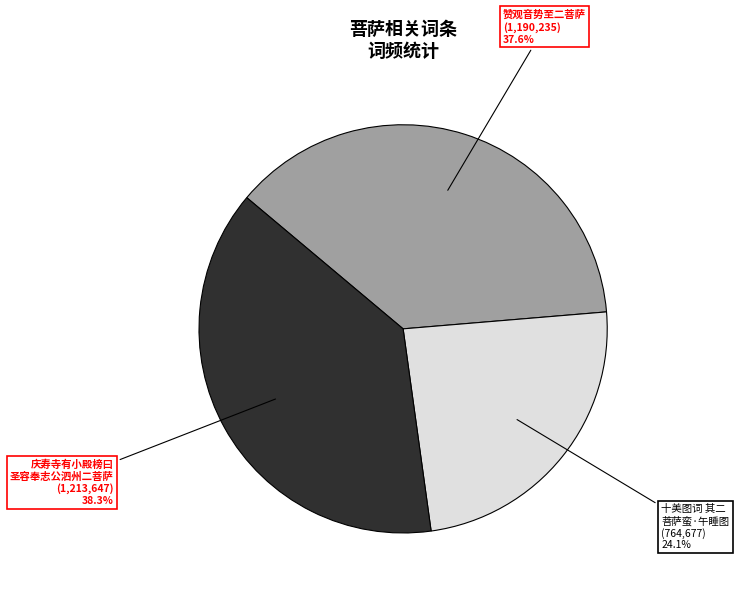

Does any single category account for the majority?

No